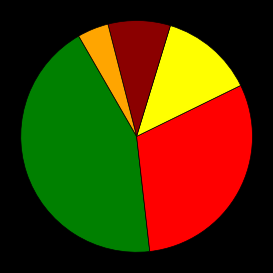

Is there a majority slice in this chart?

No